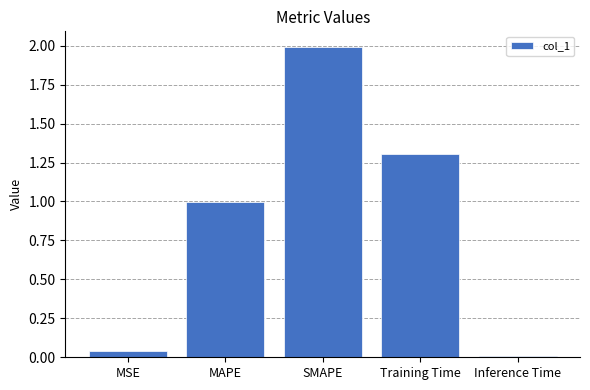

What position from the right is MAPE?

4